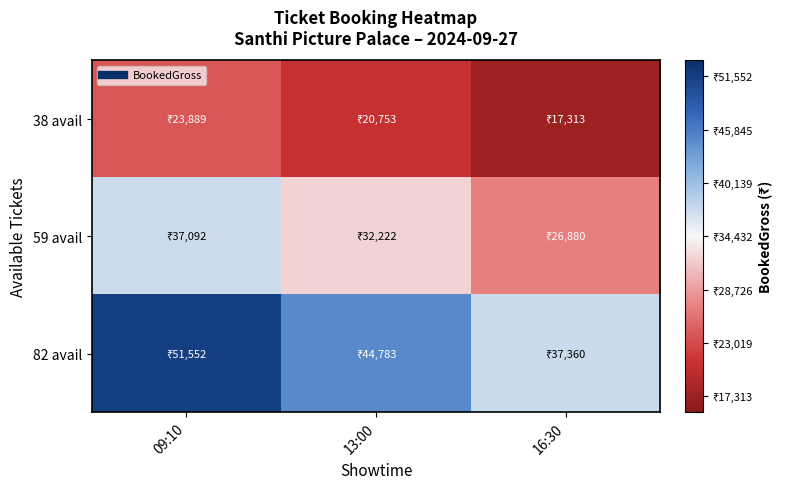

Which series has the widest spread of values?

82 avail